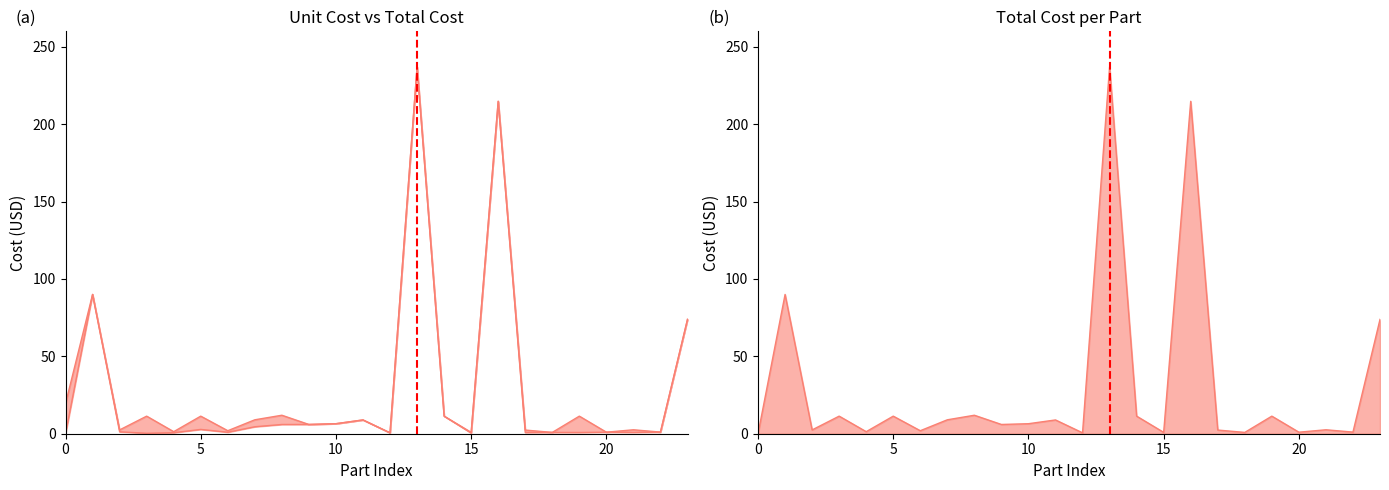

What is the difference between the maximum and second lowest values in the total_cost series?

236.4